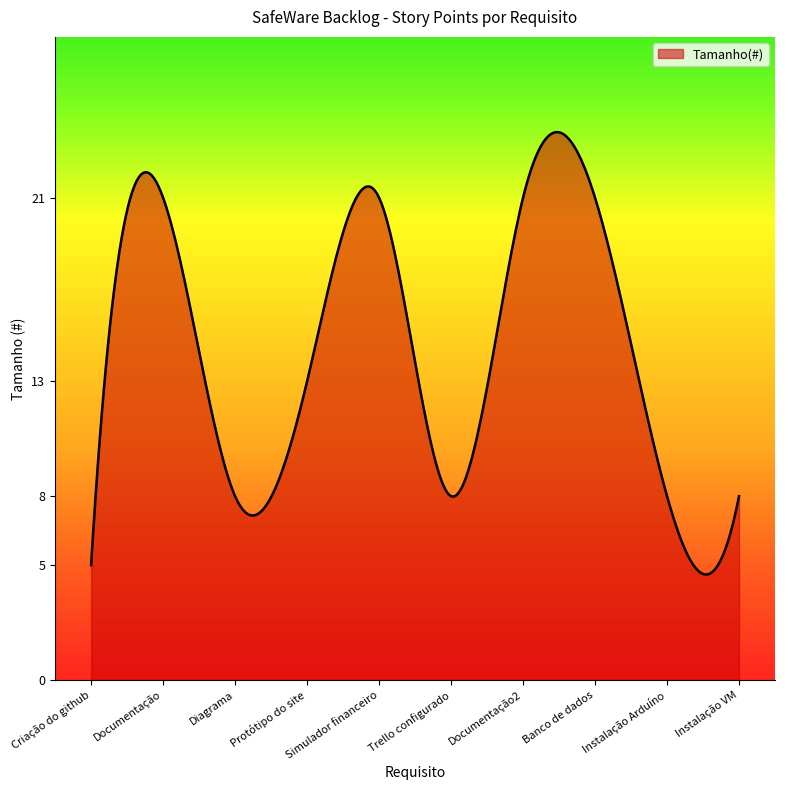

How many lines are shown in the chart?

1